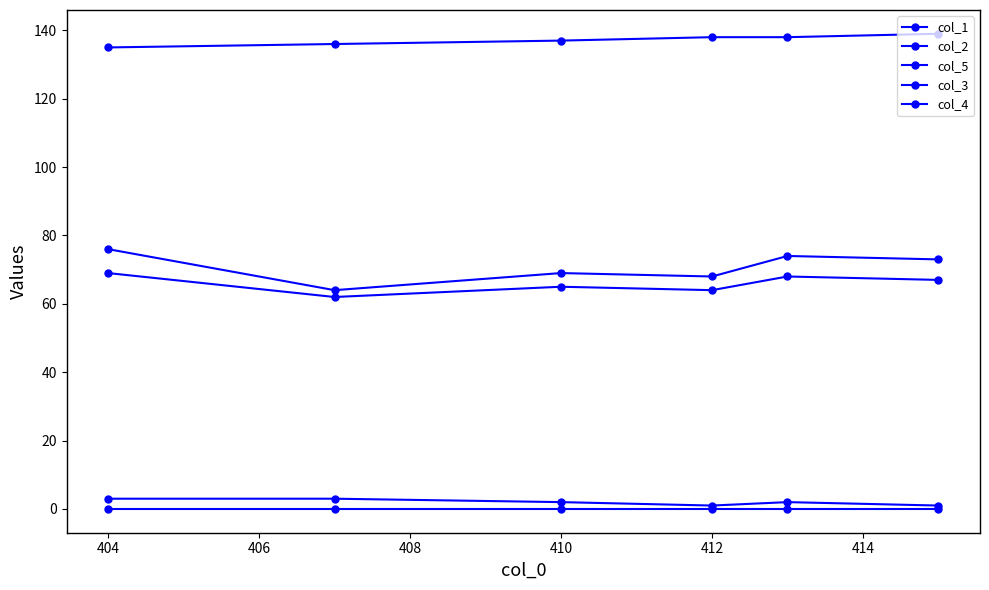

Which series has the largest total across all categories?

col_5